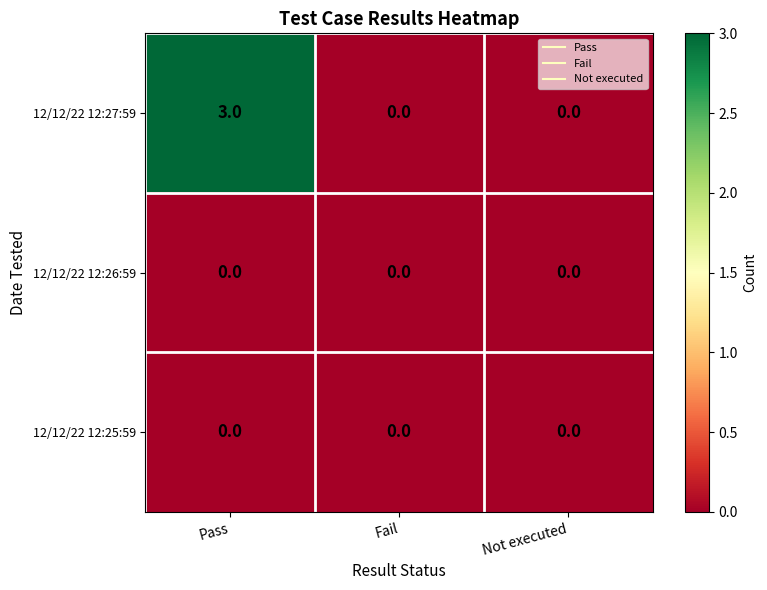

At which category is the sum across all series the highest?

Pass